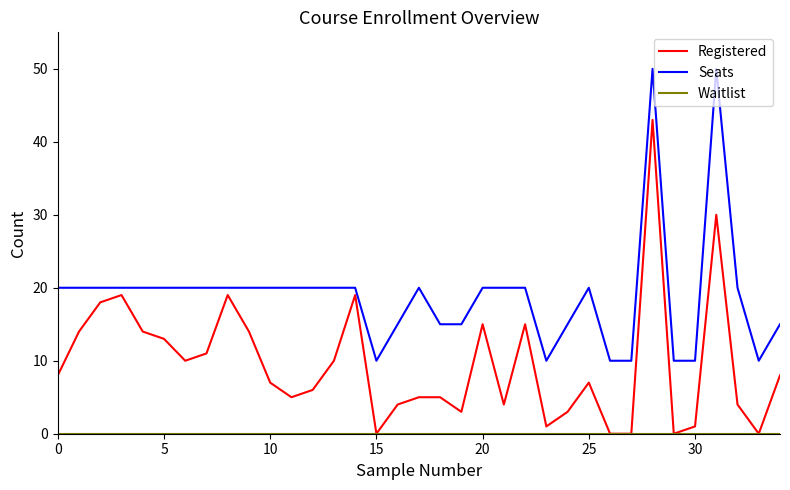

What is the average value of the Registered series?

10